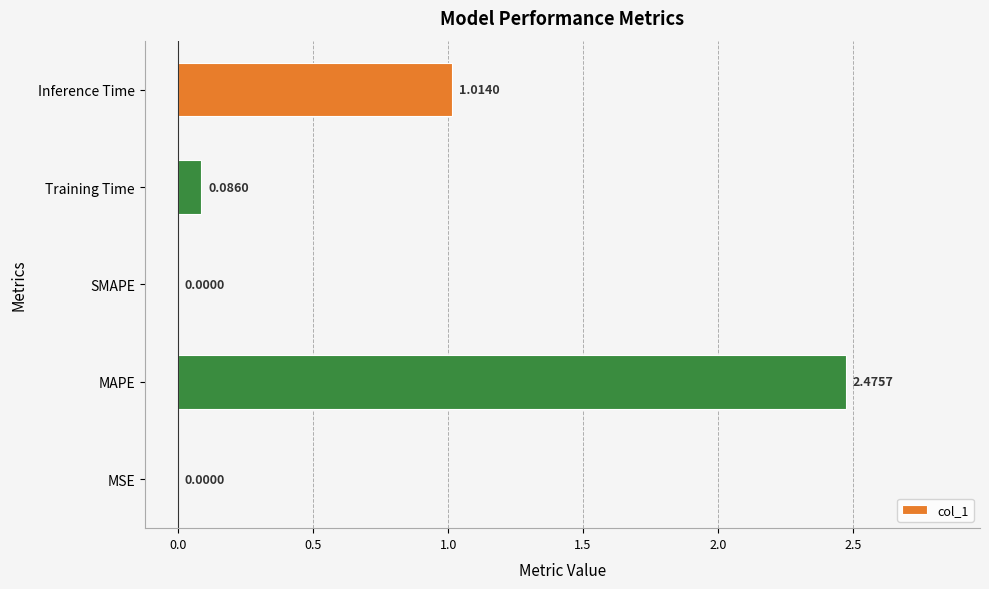

Which category has the highest value across all series?

MAPE